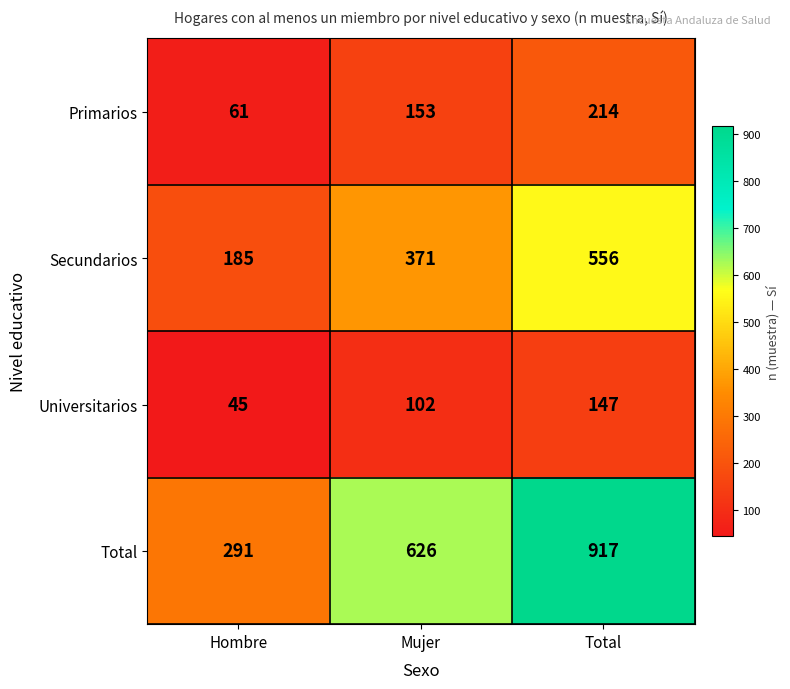

What is the difference between the maximum and minimum values in the Secundarios series?

371